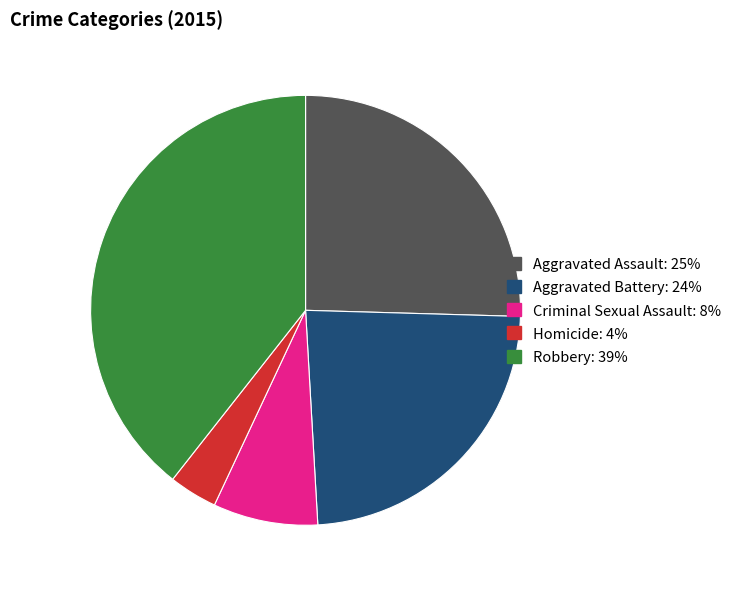

How many slices are in this pie chart?

5